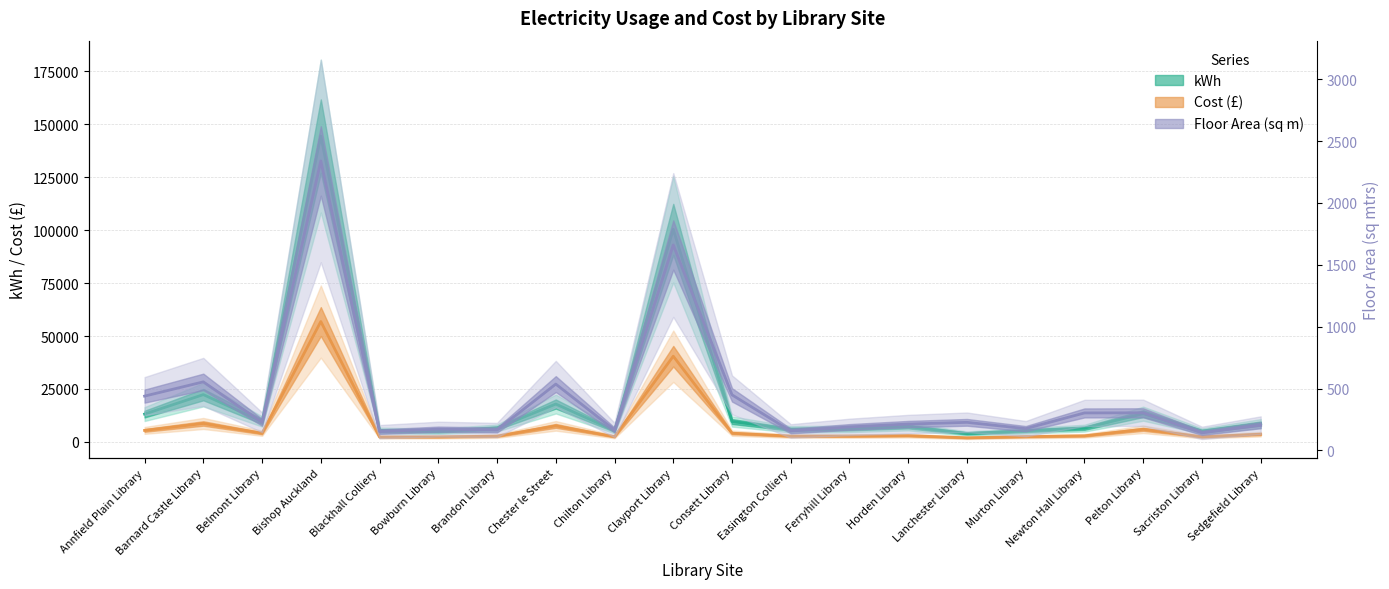

What is the approximate value of kWh at Chilton Library?

5395.0